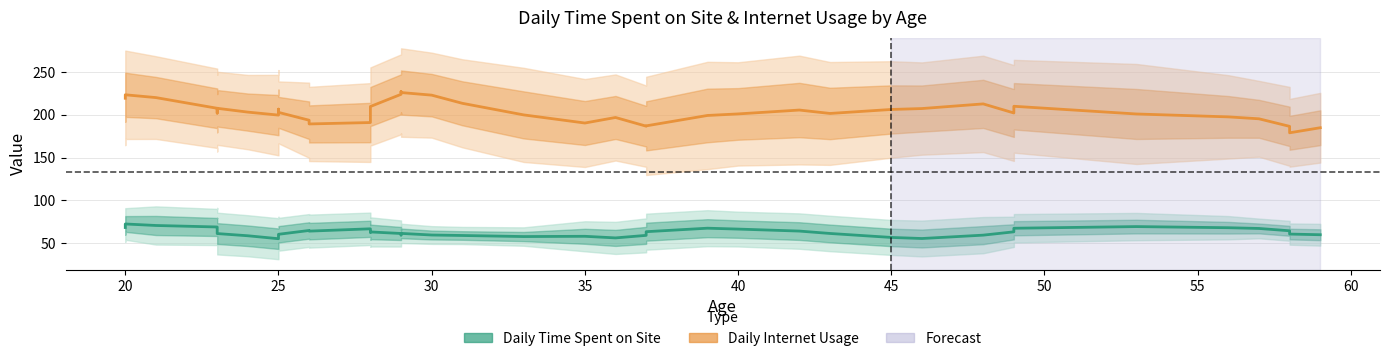

True or false: Daily Time Spent on Site and Daily Internet Usage intersect in this chart.

False